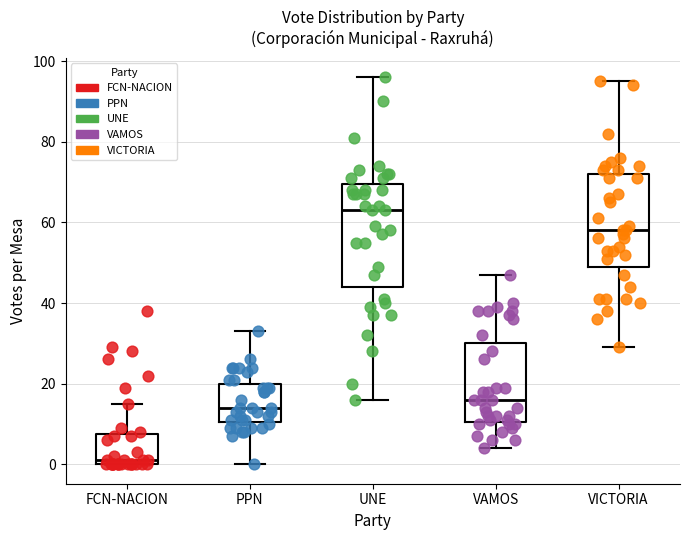

Which box has the highest median line?

UNE